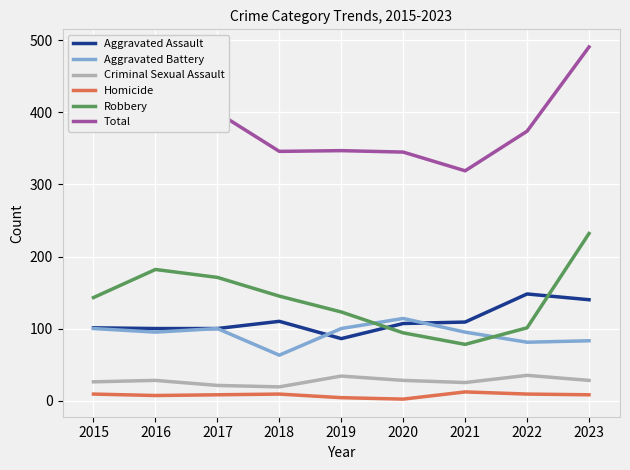

True or false: Total has a value of 170 at 2015.

False